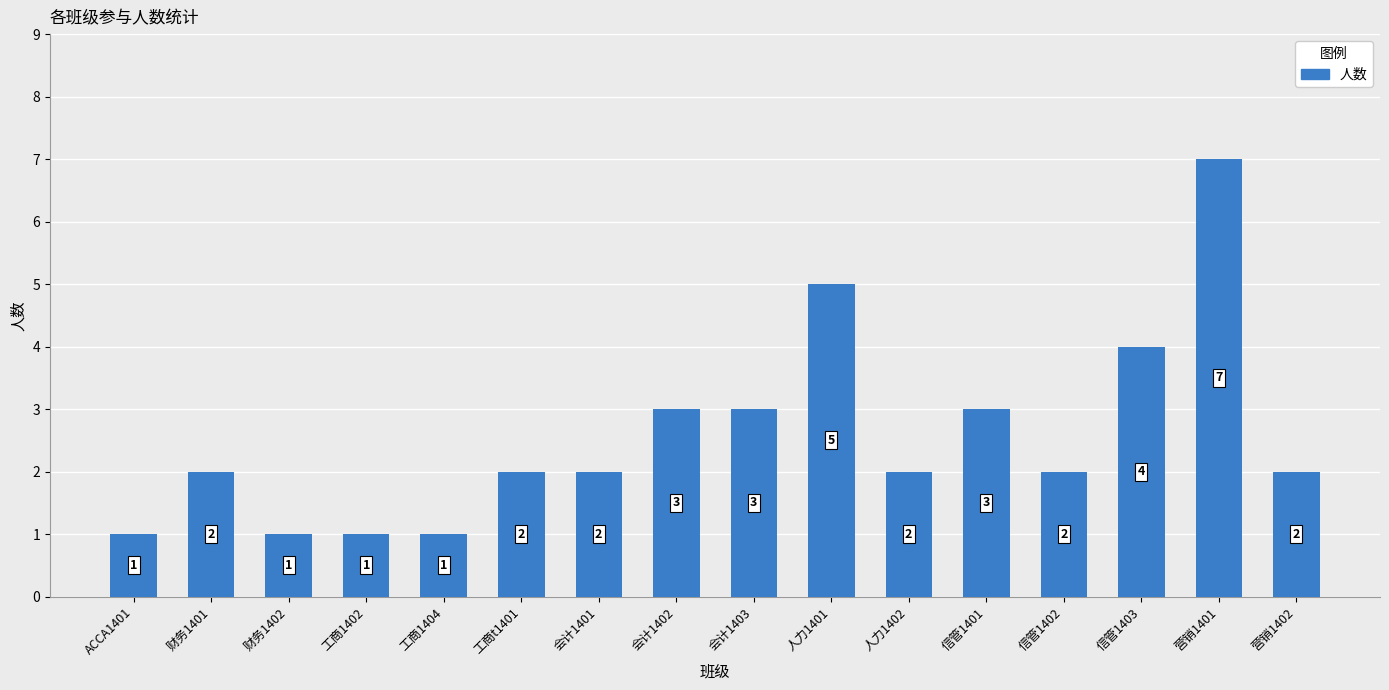

The value at 财务1402 is 1. True or false?

True